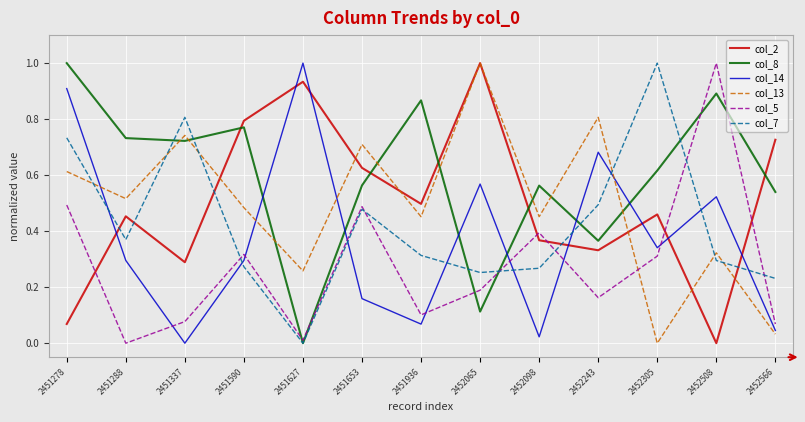

How many interior local valleys does the col_13 series have?

5